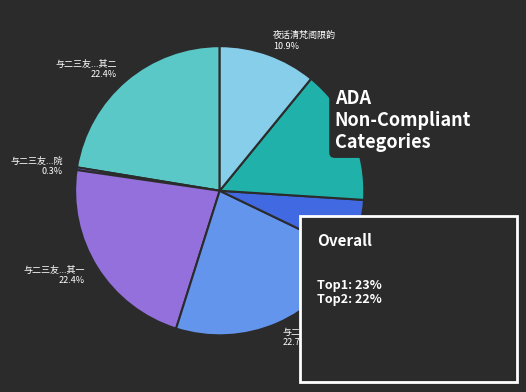

Is there a majority slice in this chart?

No